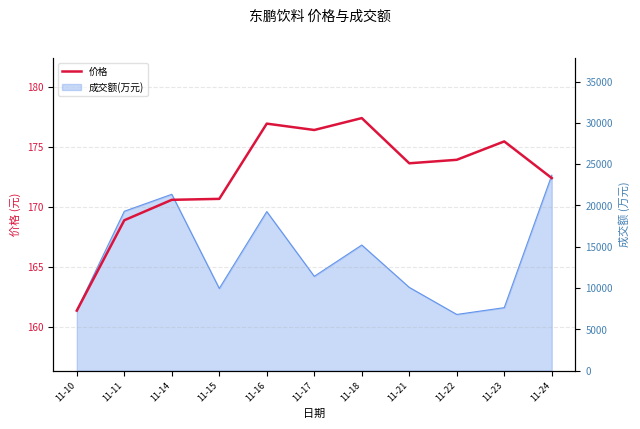

At which category does the data reach its first local valley?

11-17